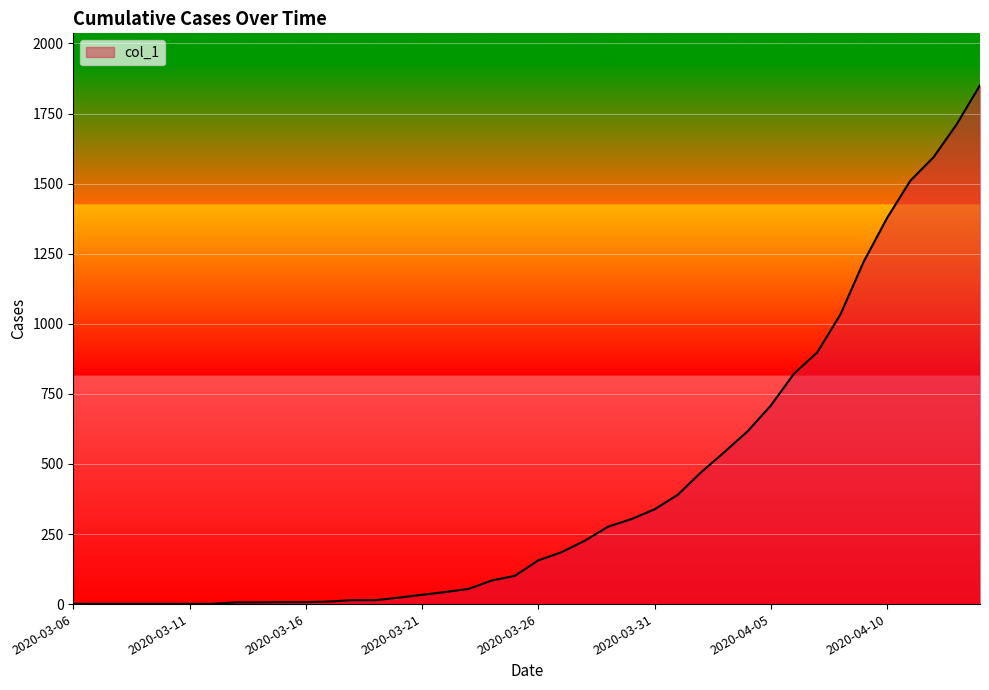

What is the maximum value shown in the chart?

1851